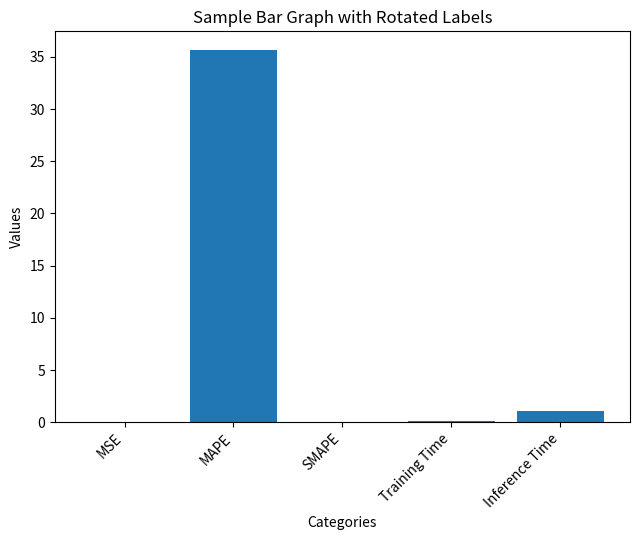

How many categories are shown in the chart?

5